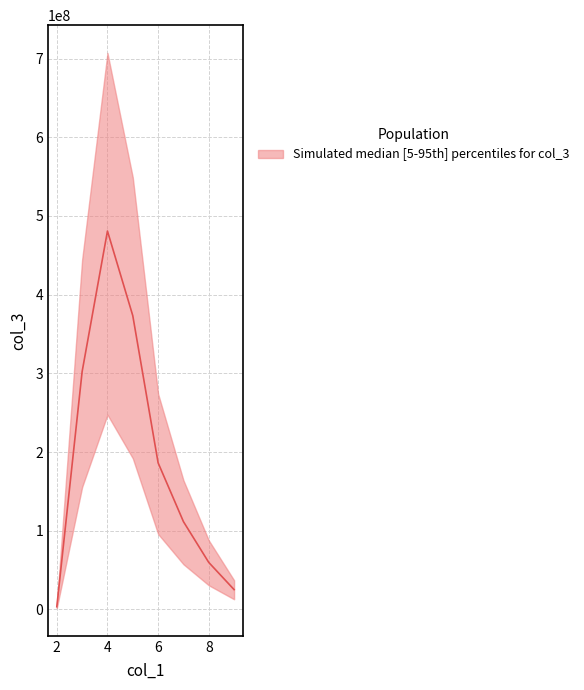

How many values in the col_3 series exceed 274039247?

3